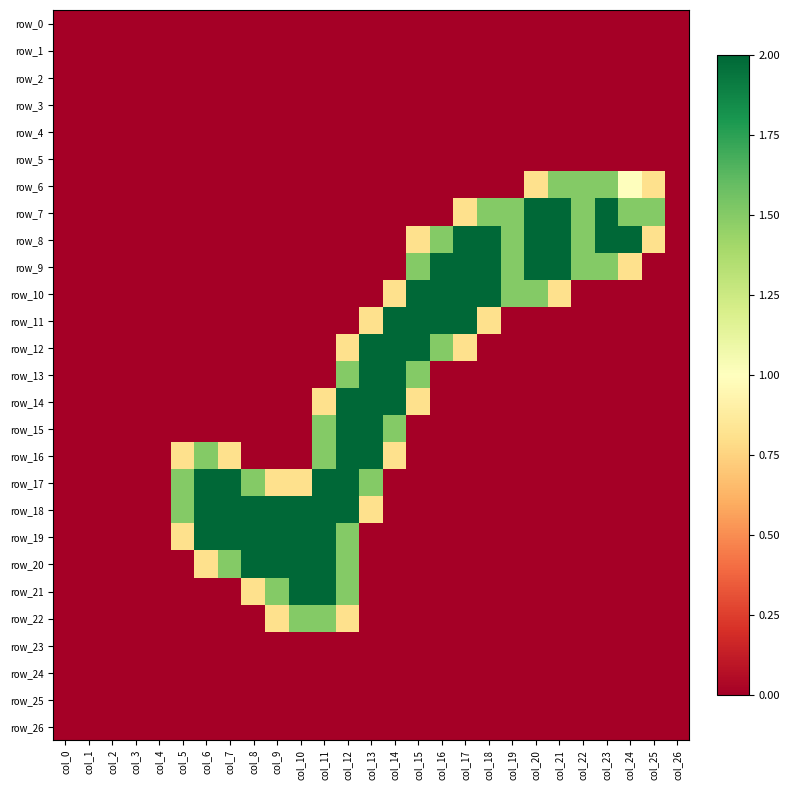

List the series in order of their peak value, lowest first.

row_0, row_1, row_2, row_3, row_4, row_5, row_23, row_24, row_25, row_26, row_6, row_22, row_7, row_8, row_9, row_10, row_11, row_12, row_13, row_14, row_15, row_16, row_17, row_18, row_19, row_20, row_21